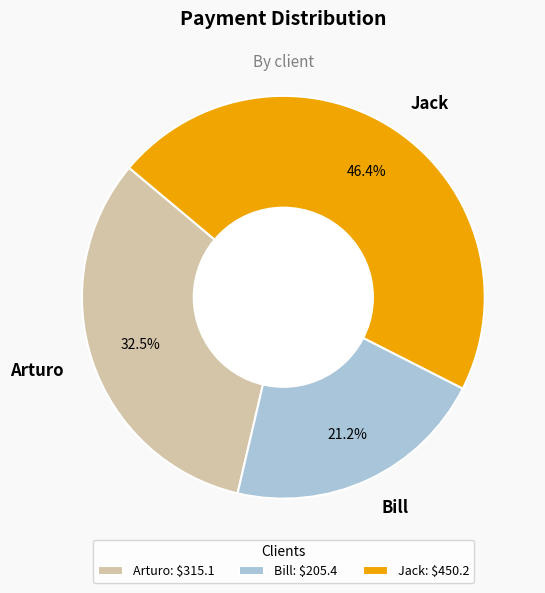

Is Jack the majority of the pie?

No